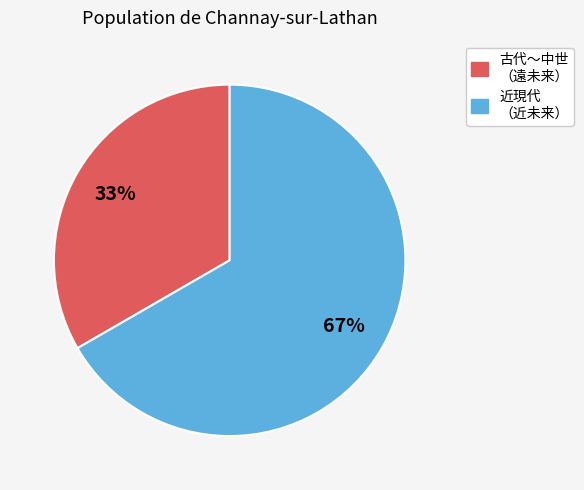

To the nearest percent, what is the average slice percentage?

50%